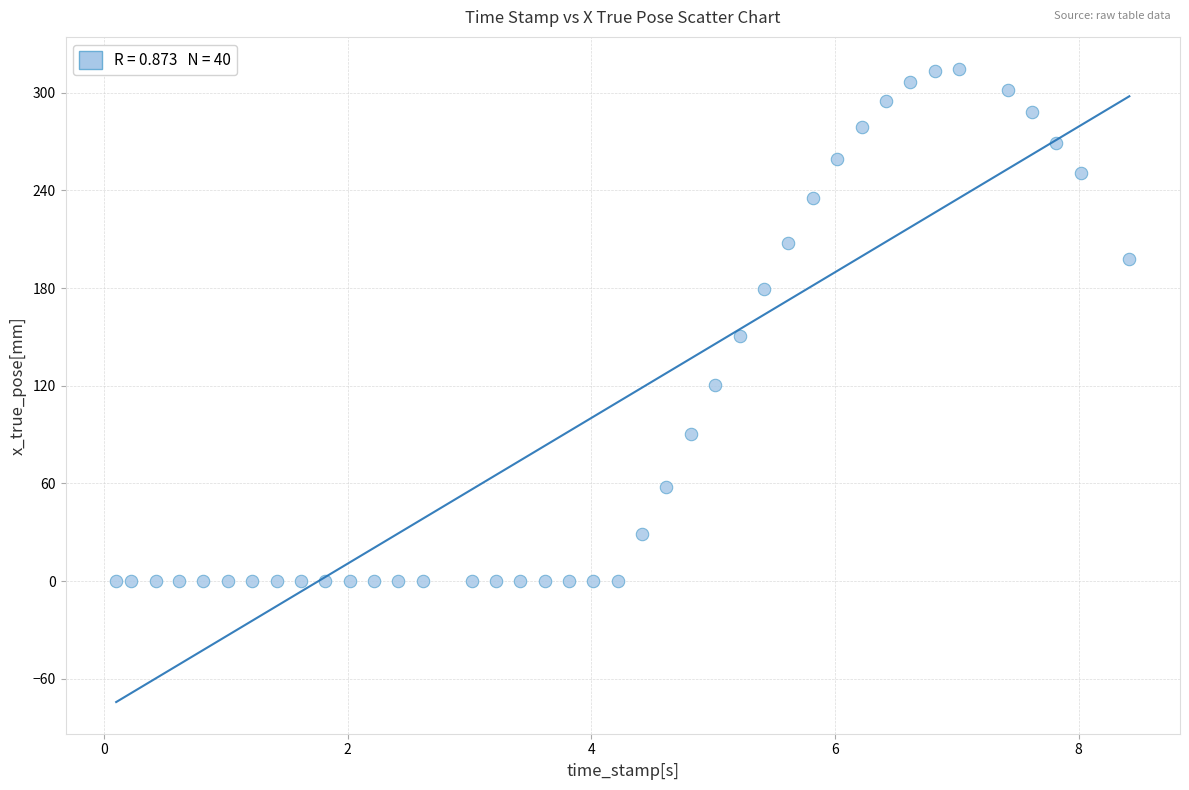

What Y value in the scatter plot is closest to 157?

150.4